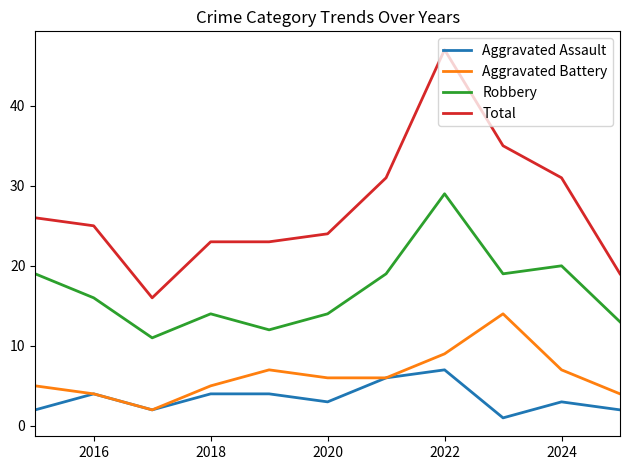

List the series in order of their peak value, lowest first.

Aggravated Assault, Aggravated Battery, Robbery, Total